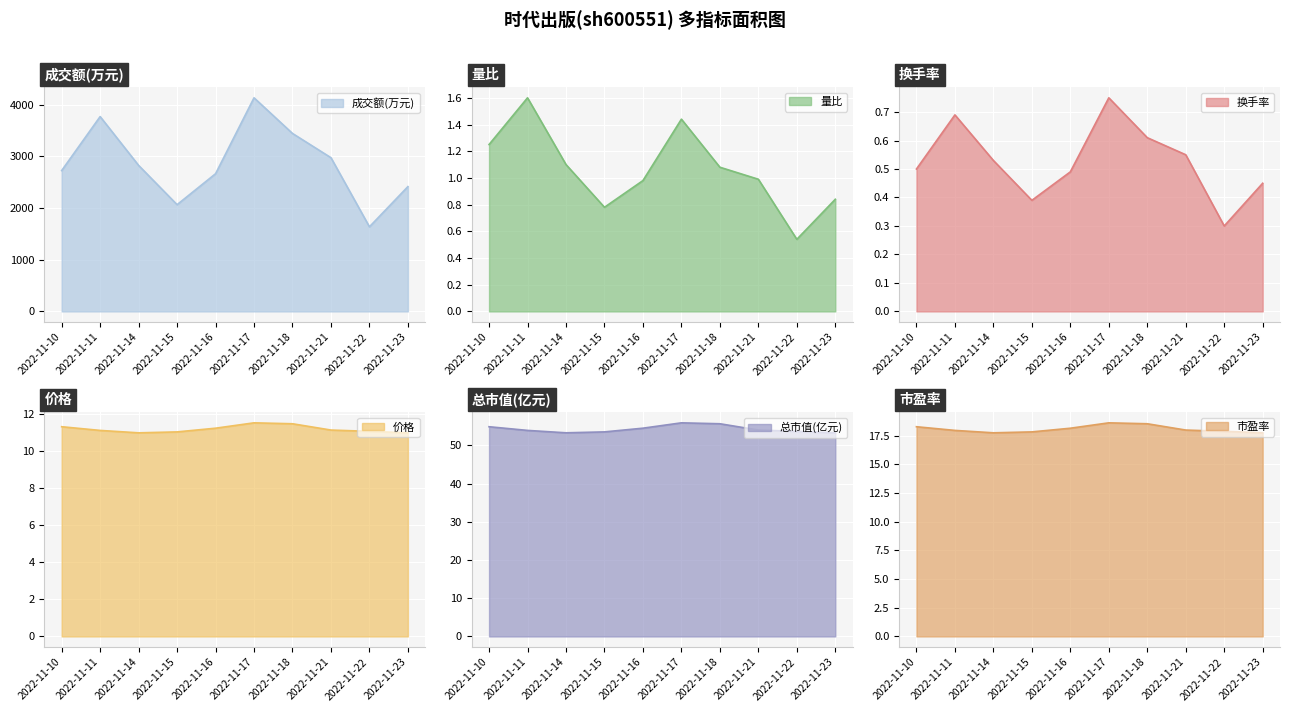

Reading left to right, extract all data points from this chart.

成交额(万元): 2022-11-10=2723.0	2022-11-11=3767.0	2022-11-14=2823.0	2022-11-15=2064.0	2022-11-16=2662.0	2022-11-17=4130.0	2022-11-18=3441.0	2022-11-21=2972.0	2022-11-22=1636.0	2022-11-23=2413.0
量比: 2022-11-10=1.2	2022-11-11=1.6	2022-11-14=1.1	2022-11-15=0.8	2022-11-16=1.0	2022-11-17=1.4	2022-11-18=1.1	2022-11-21=1.0	2022-11-22=0.5	2022-11-23=0.8
换手率: 2022-11-10=0.5	2022-11-11=0.7	2022-11-14=0.5	2022-11-15=0.4	2022-11-16=0.5	2022-11-17=0.8	2022-11-18=0.6	2022-11-21=0.6	2022-11-22=0.3	2022-11-23=0.5
价格: 2022-11-10=11.3	2022-11-11=11.1	2022-11-14=11.0	2022-11-15=11.1	2022-11-16=11.2	2022-11-17=11.5	2022-11-18=11.5	2022-11-21=11.2	2022-11-22=11.1	2022-11-23=11.0
总市值(亿元): 2022-11-10=54.9	2022-11-11=53.9	2022-11-14=53.3	2022-11-15=53.5	2022-11-16=54.5	2022-11-17=55.9	2022-11-18=55.6	2022-11-21=54.0	2022-11-22=53.7	2022-11-23=53.3
市盈率: 2022-11-10=18.3	2022-11-11=18.0	2022-11-14=17.8	2022-11-15=17.8	2022-11-16=18.2	2022-11-17=18.6	2022-11-18=18.6	2022-11-21=18.0	2022-11-22=17.9	2022-11-23=17.8